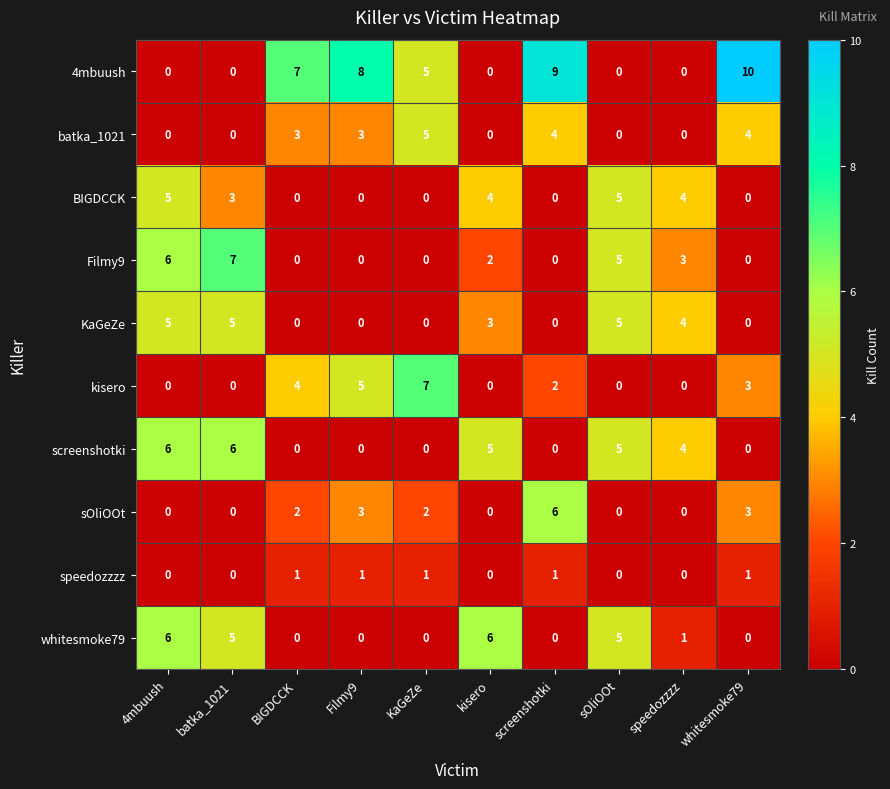

Between BIGDCCK and screenshotki, which series saw the biggest shift?

sOliOOt